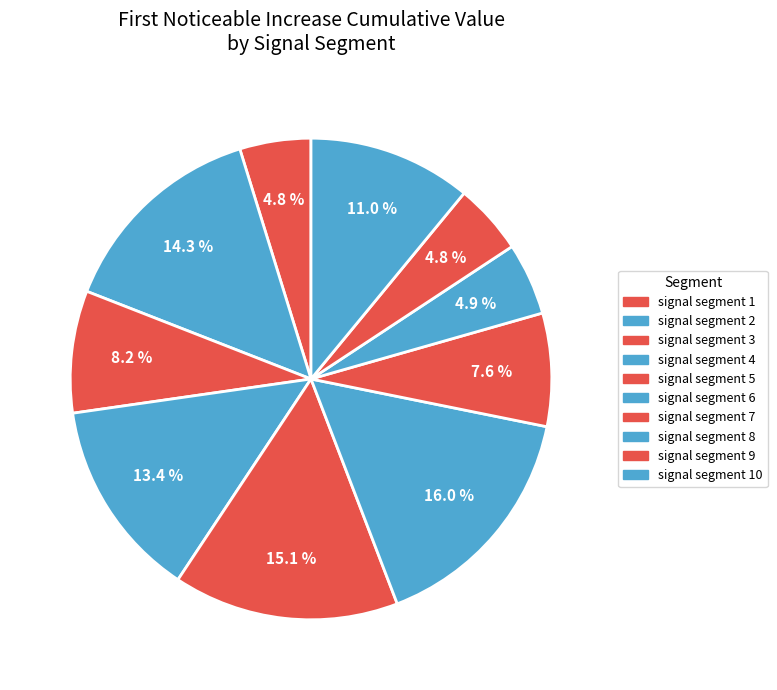

To the nearest percent, what percentage of the pie is signal segment 9?

5%